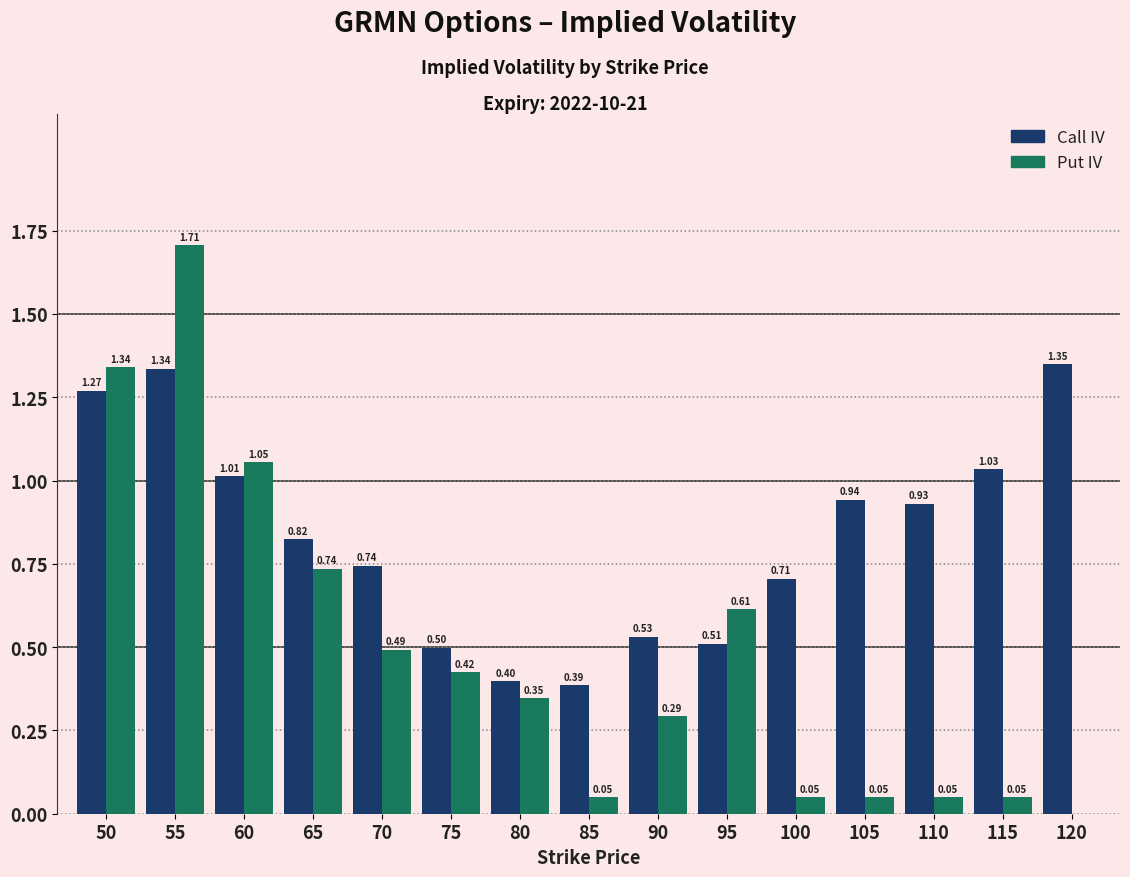

At which category does the chart reach its peak across all series?

55